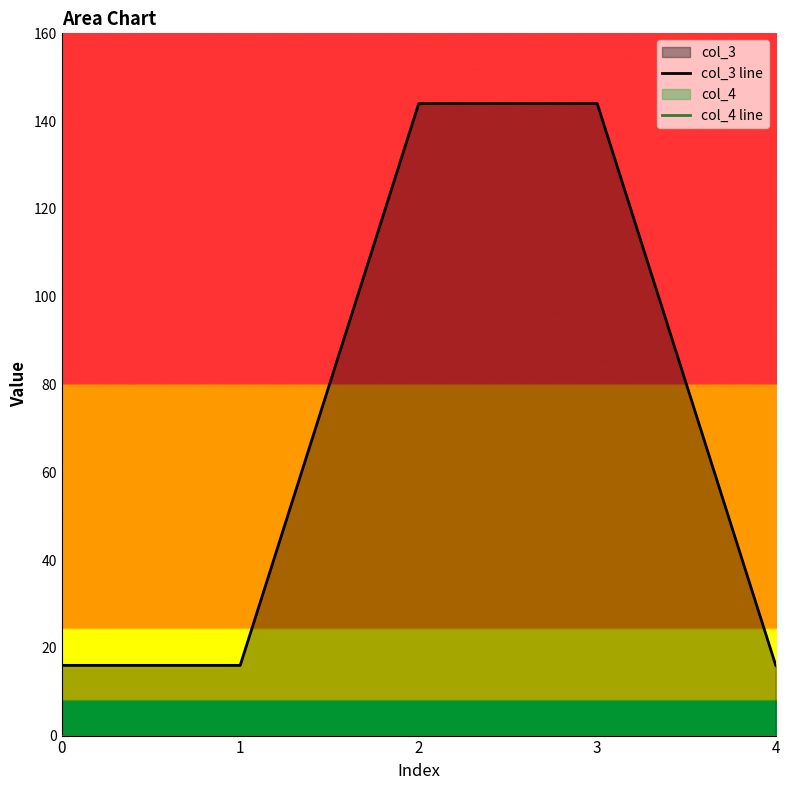

At which category is the sum across all series the highest?

2